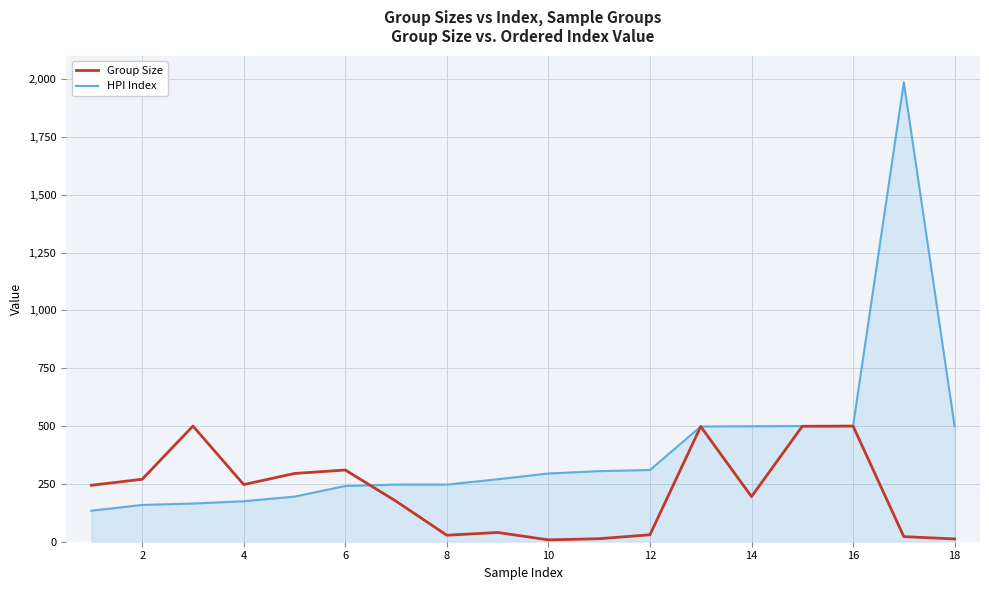

Which series has the widest spread of values?

HPI Index